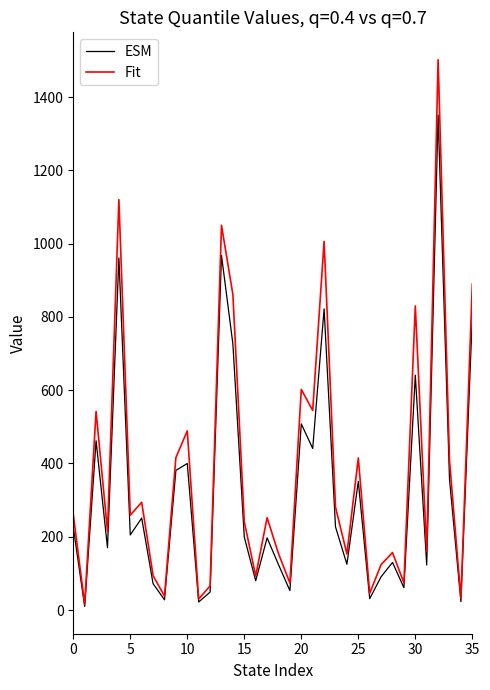

How many lines are shown in the chart?

2